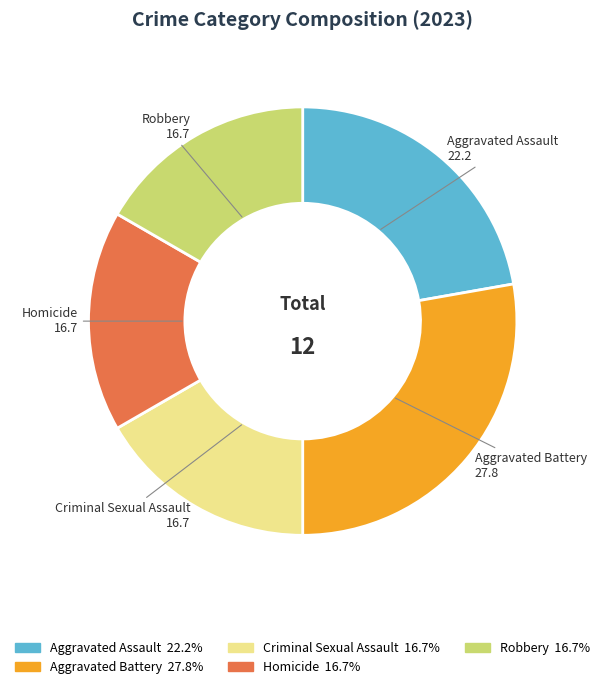

What is the ratio of the value at Homicide 16.7% to the value at Robbery 16.7%?

1.0